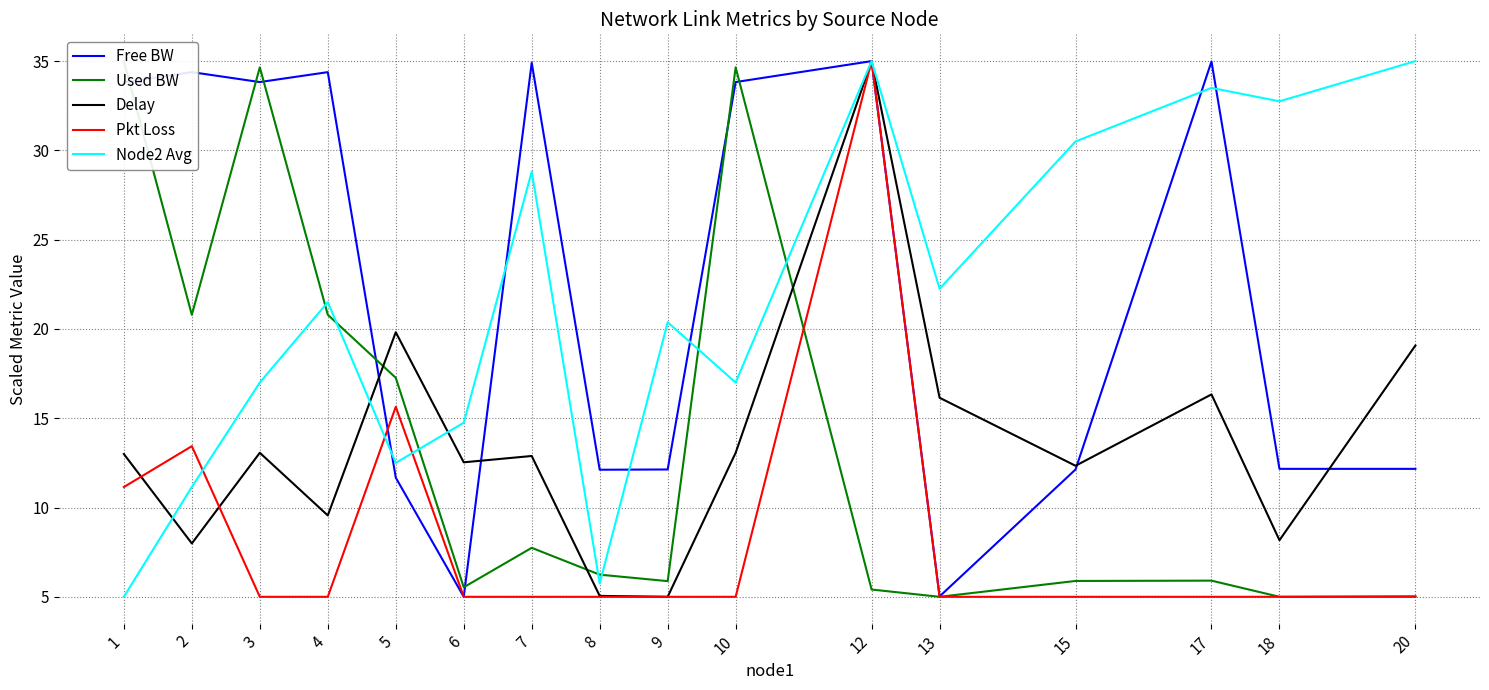

What is the difference between the maximum and minimum values in the Pkt Loss series?

30.0